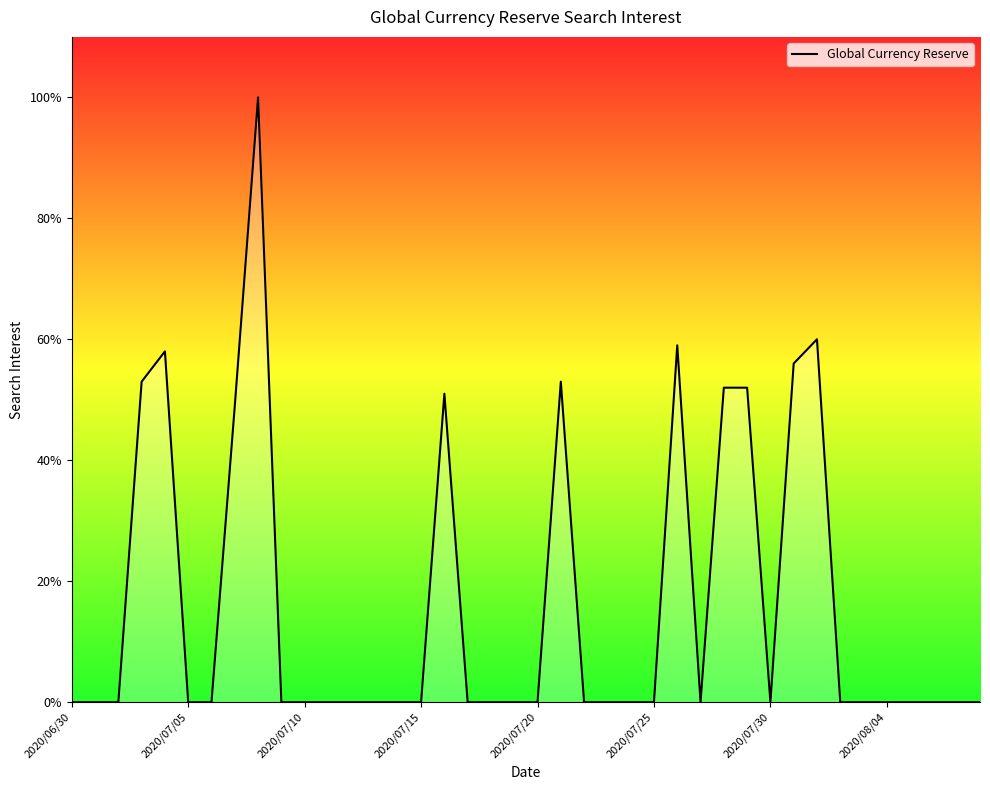

What is the difference between the maximum and minimum values?

100